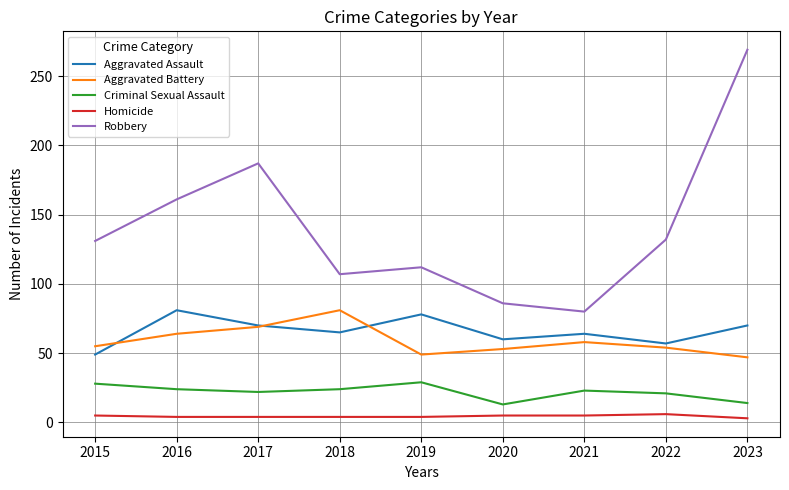

Is it true that Robbery equals 86 at 2020?

True